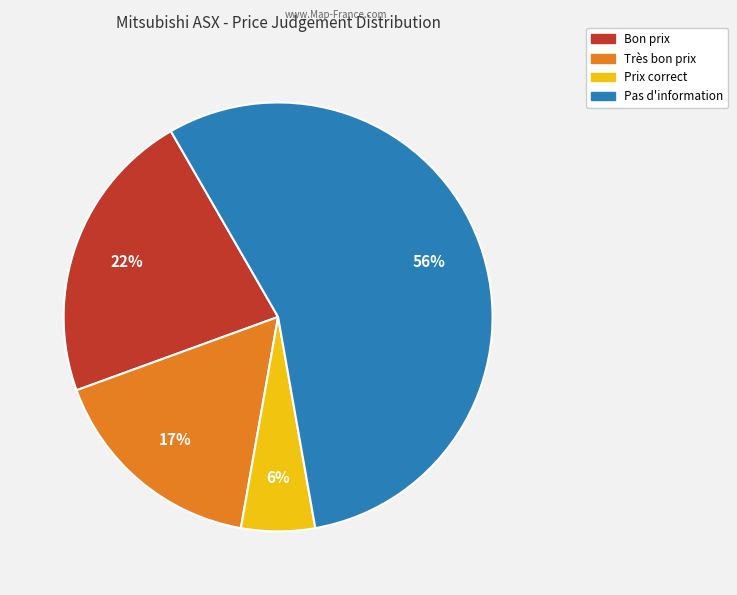

Which slice is the largest?

Pas d'information